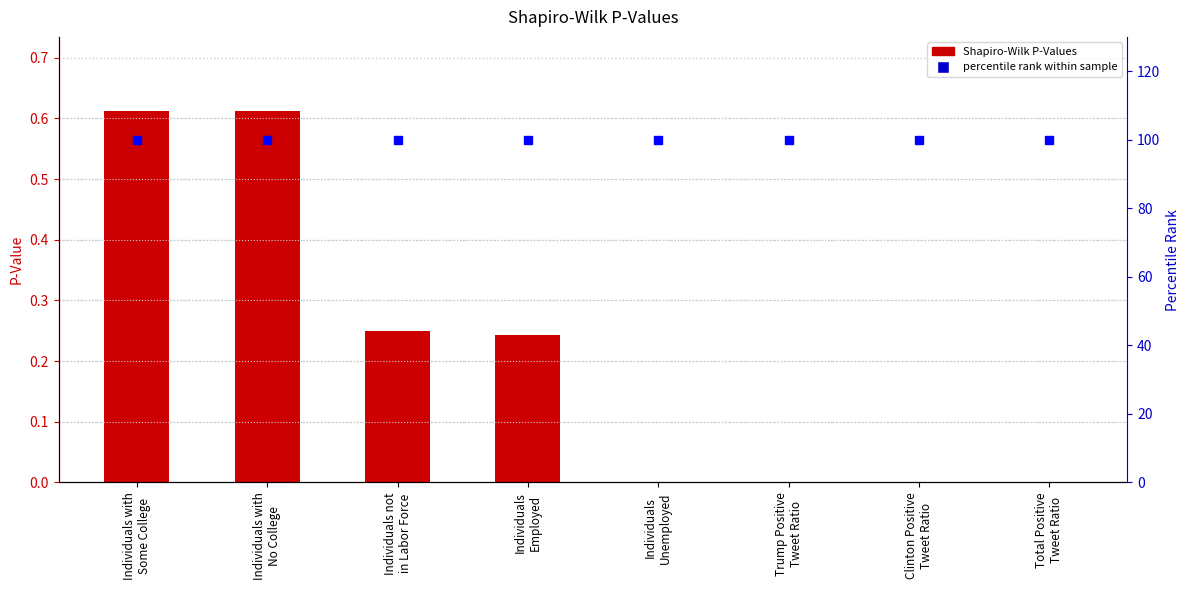

What is the total value across all series at Individuals
Unemployed?

100.0